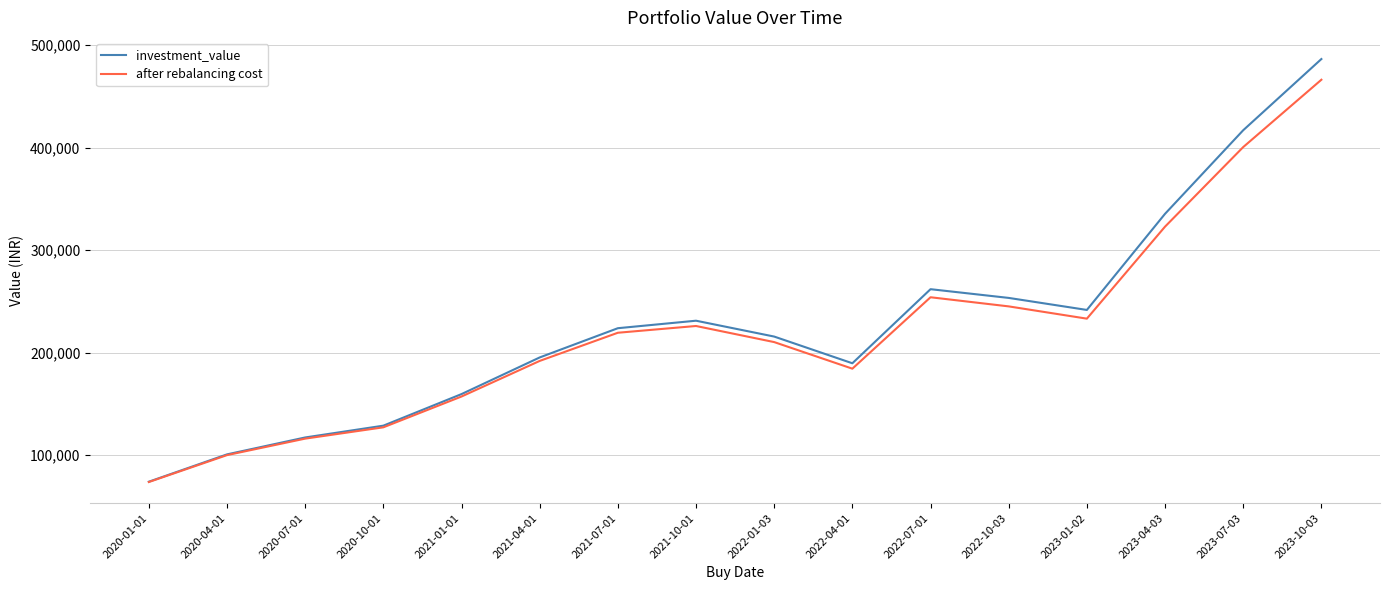

What are all the series names shown in the legend?

investment_value, after rebalancing cost